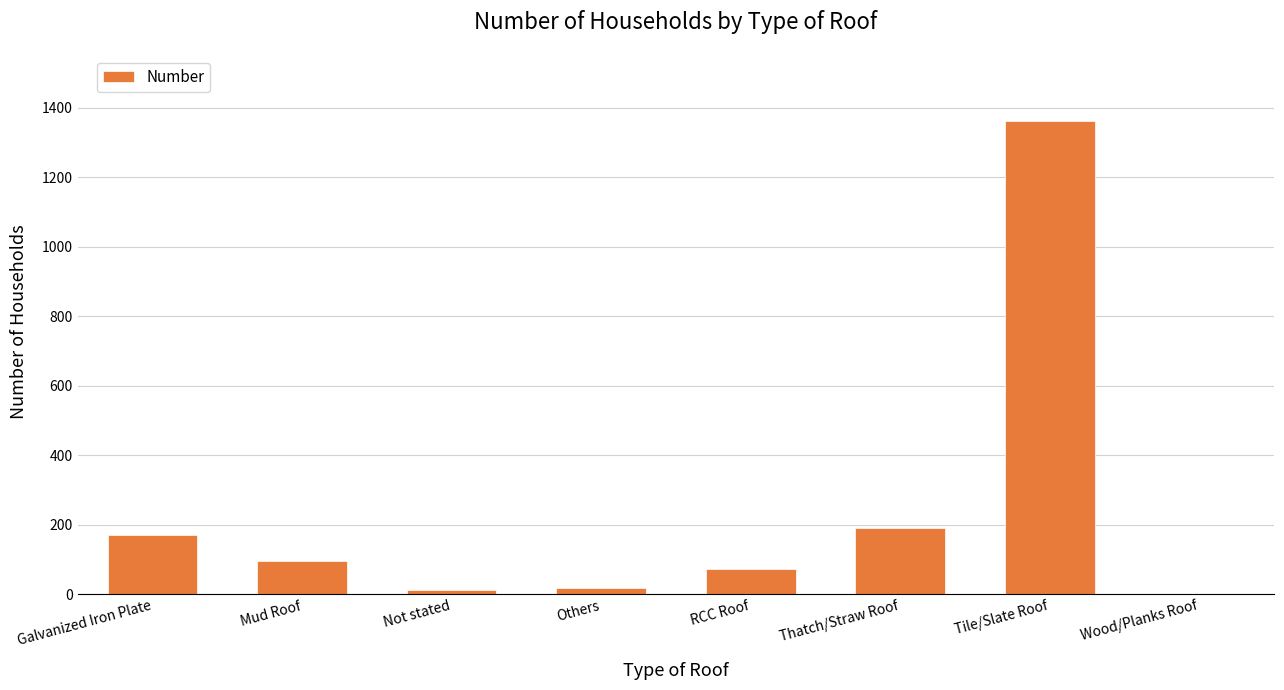

What is the average value?

240